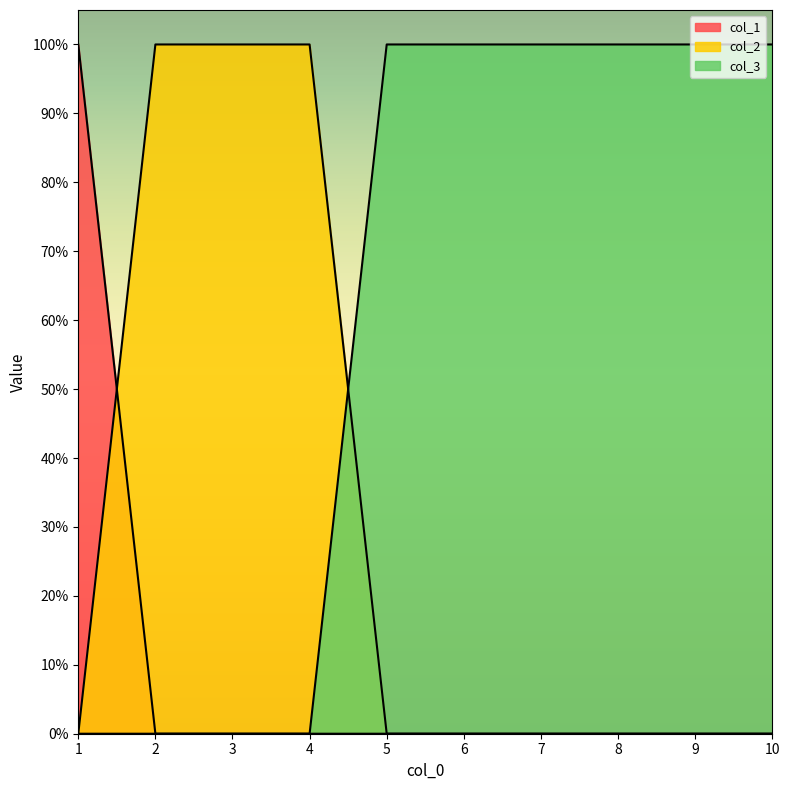

Is it true that col_1 equals 1 at 3?

False